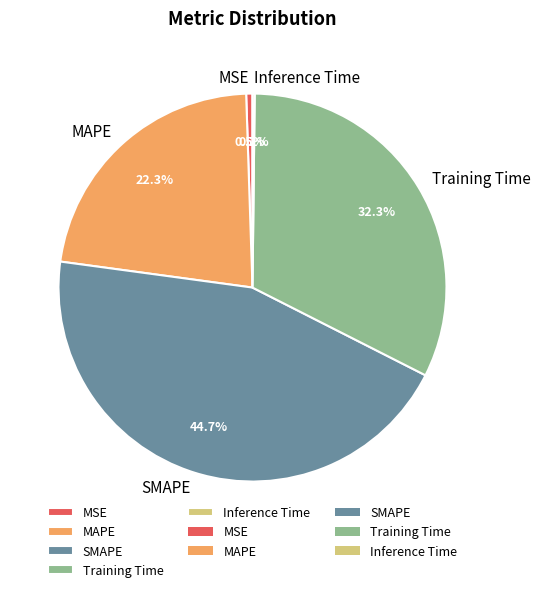

How much of the chart is everything except MSE?

99.5%